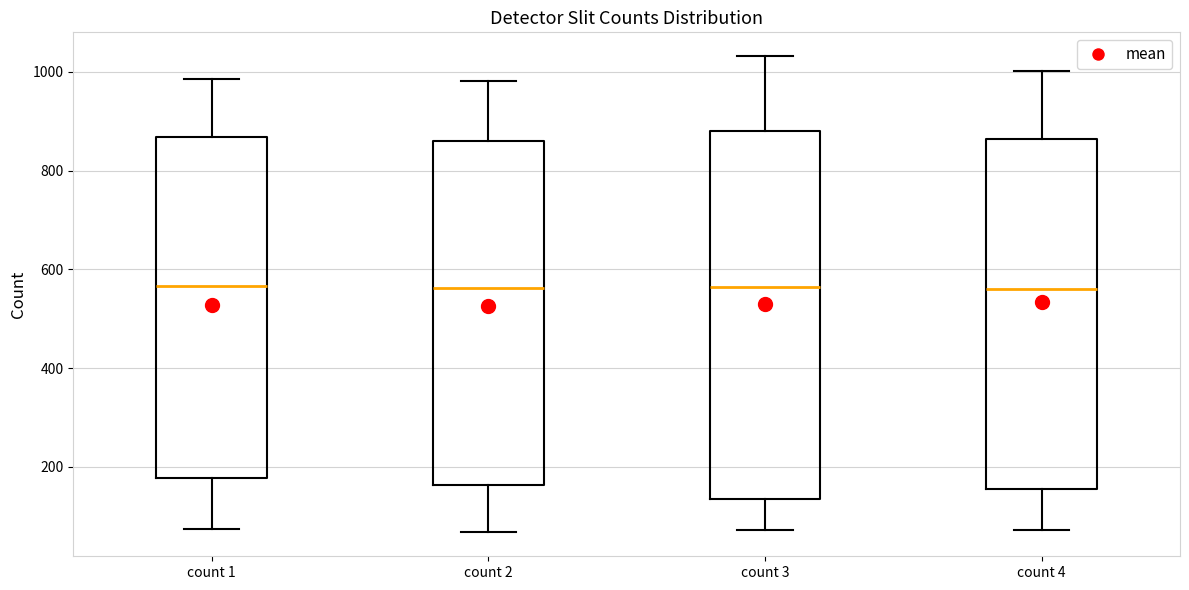

Comparing the boxes themselves (not the whiskers), which one is the tallest?

count 3